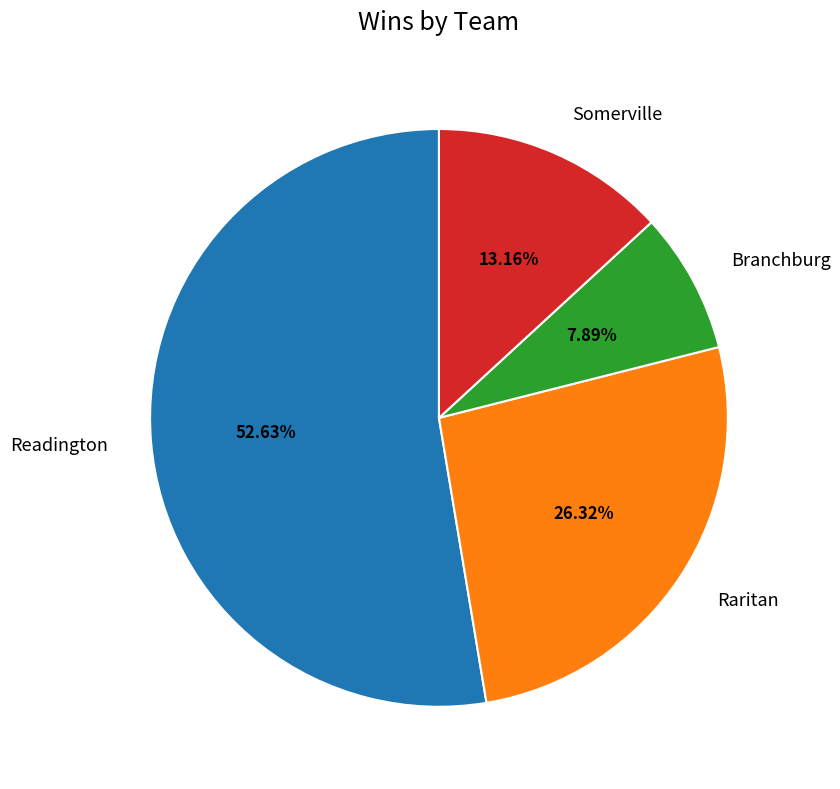

How many slices are in this pie chart?

4